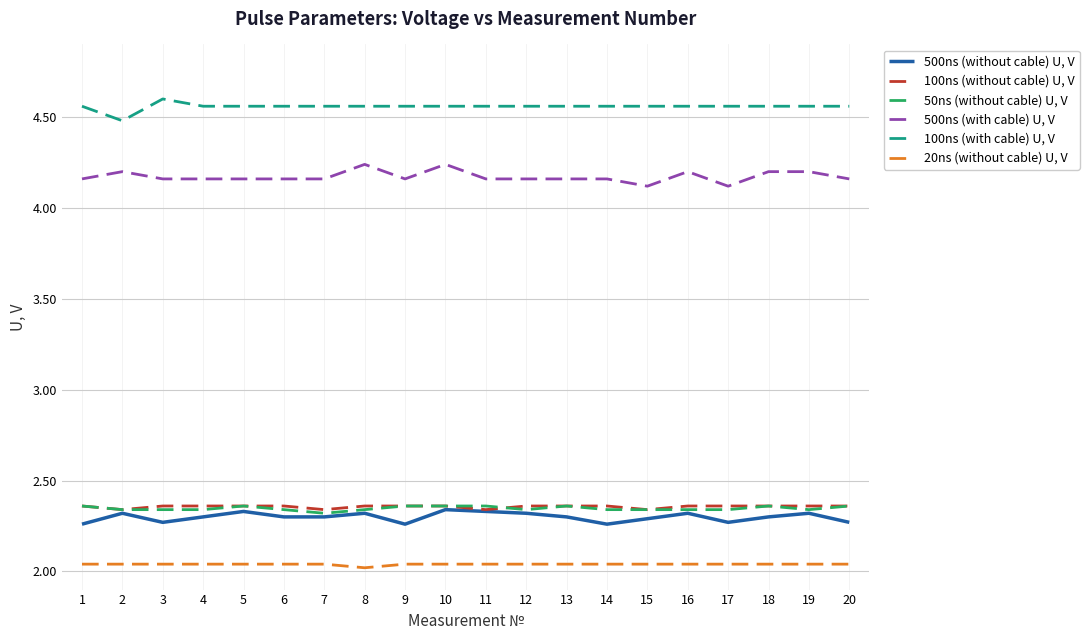

What are all the series names shown in the legend?

500ns (without cable) U, V, 100ns (without cable) U, V, 50ns (without cable) U, V, 500ns (with cable) U, V, 100ns (with cable) U, V, 20ns (without cable) U, V